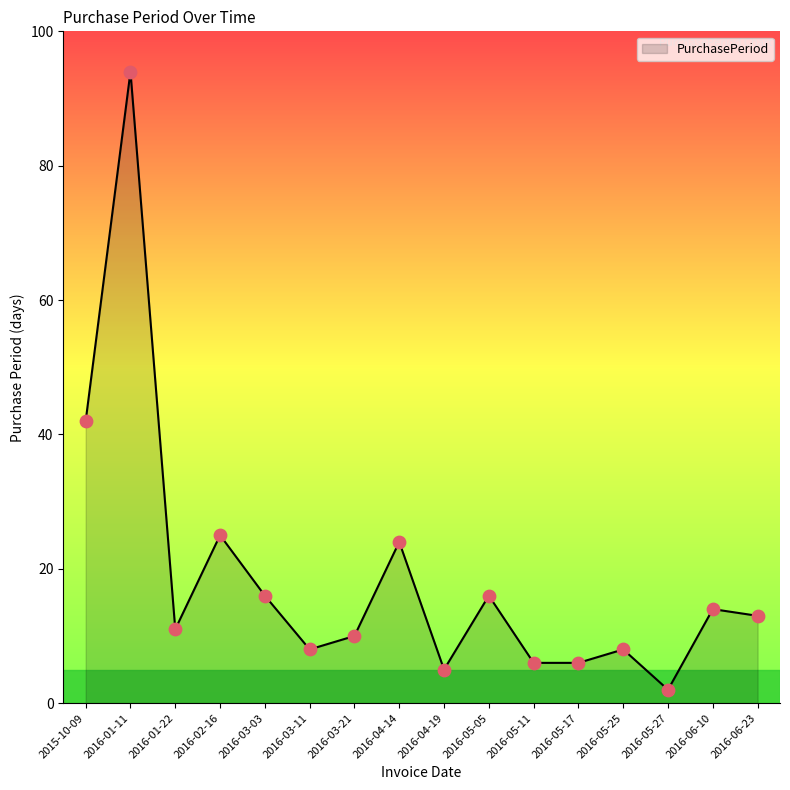

Between 2016-05-17 and 2016-03-21, which is larger?

2016-03-21